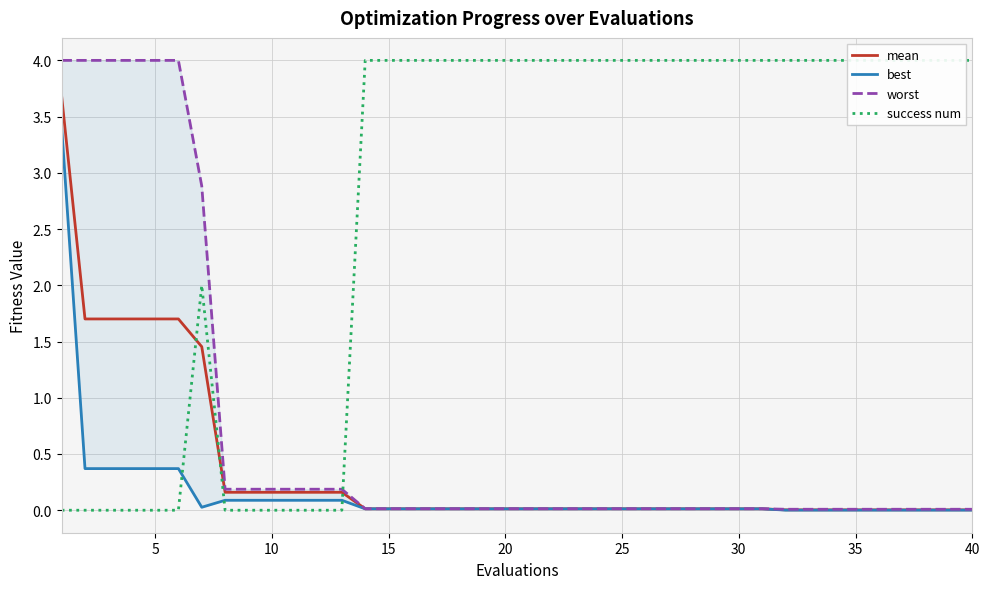

Reading right to left, transcribe all the data shown in this chart.

mean: 0.0	0.0	0.0	0.0	0.0	0.0	0.0	0.0	0.0	0.0	0.0	0.0	0.0	0.0	0.0	0.0	0.0	0.0	0.0	0.0	0.0	0.0	0.0	0.0	0.0	0.0	0.0	0.2	0.2	0.2	0.2	0.2	0.2	1.5	1.7	1.7	1.7	1.7	1.7	3.7
best: 0.0	0.0	0.0	0.0	0.0	0.0	0.0	0.0	0.0	0.0	0.0	0.0	0.0	0.0	0.0	0.0	0.0	0.0	0.0	0.0	0.0	0.0	0.0	0.0	0.0	0.0	0.0	0.1	0.1	0.1	0.1	0.1	0.1	0.0	0.4	0.4	0.4	0.4	0.4	3.4
worst: 0.0	0.0	0.0	0.0	0.0	0.0	0.0	0.0	0.0	0.0	0.0	0.0	0.0	0.0	0.0	0.0	0.0	0.0	0.0	0.0	0.0	0.0	0.0	0.0	0.0	0.0	0.0	0.2	0.2	0.2	0.2	0.2	0.2	2.9	4.0	4.0	4.0	4.0	4.0	4.0
success num: 4.0	4.0	4.0	4.0	4.0	4.0	4.0	4.0	4.0	4.0	4.0	4.0	4.0	4.0	4.0	4.0	4.0	4.0	4.0	4.0	4.0	4.0	4.0	4.0	4.0	4.0	4.0	0.0	0.0	0.0	0.0	0.0	0.0	2.0	0.0	0.0	0.0	0.0	0.0	0.0